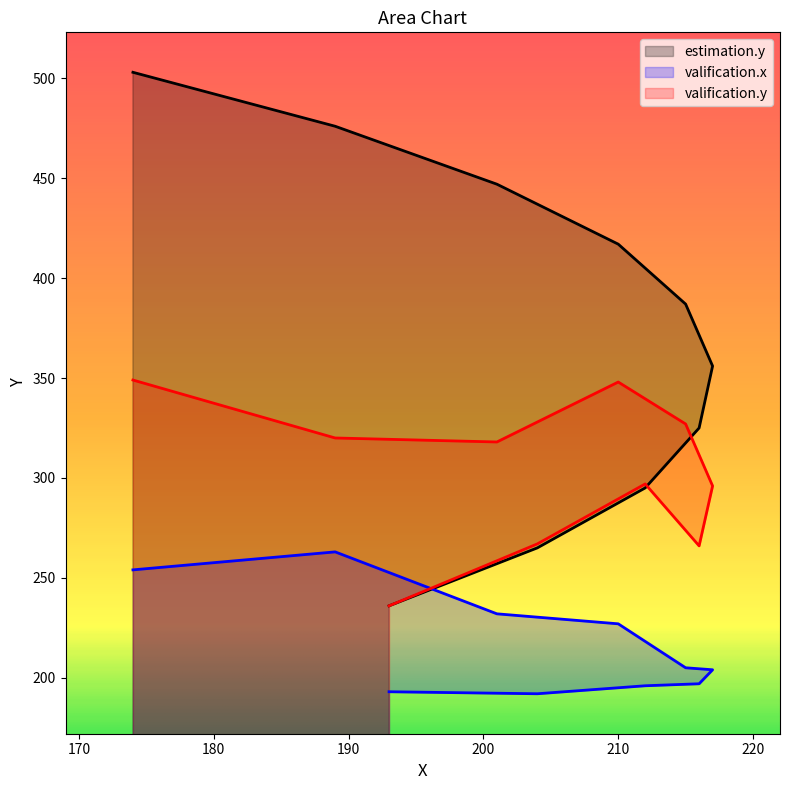

What is the label of the 4th point from the right?

210